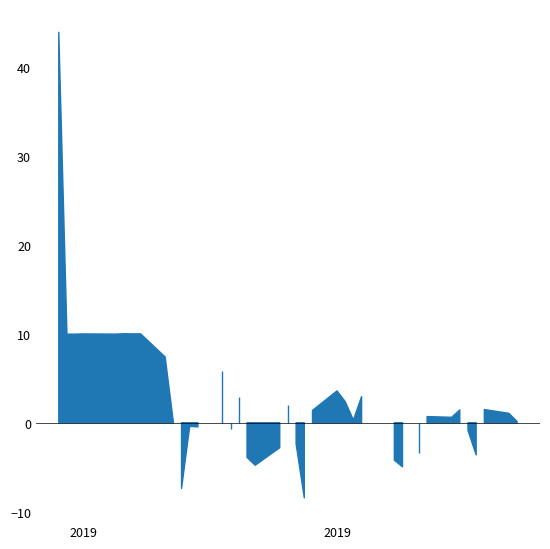

What is the value of the 36th point from the left?

-0.9